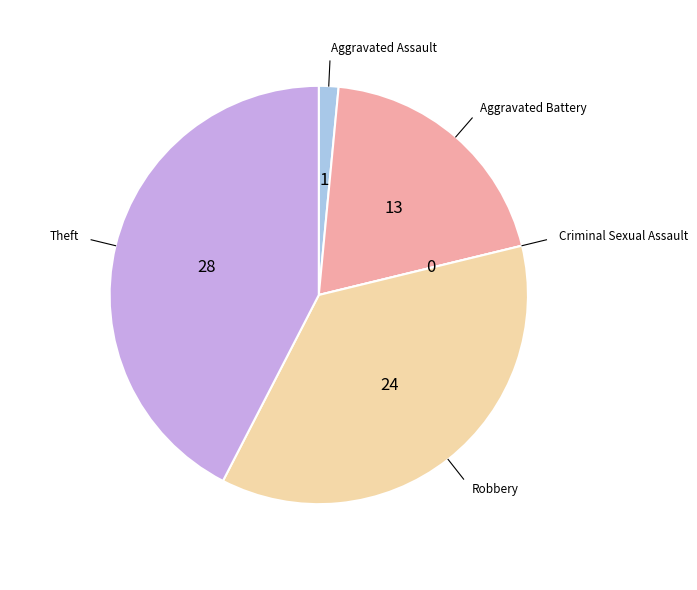

Is there a majority slice in this chart?

No